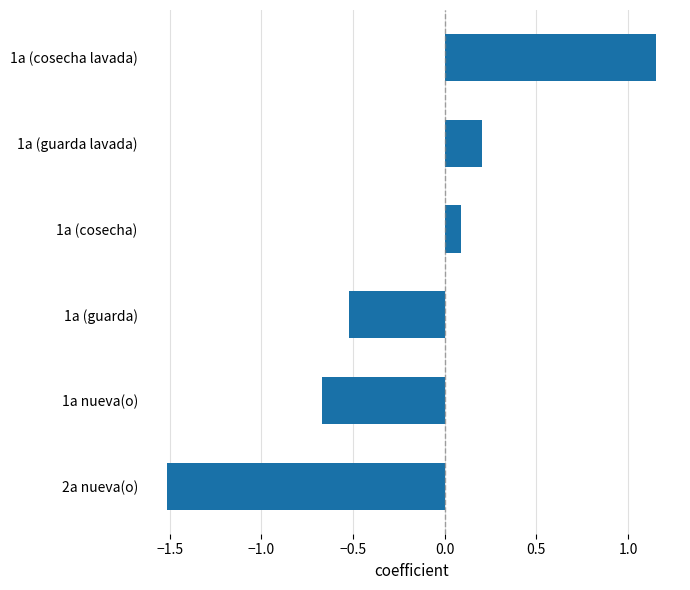

Which has a higher value, 1a (guarda lavada) or 1a nueva(o)?

1a (guarda lavada)